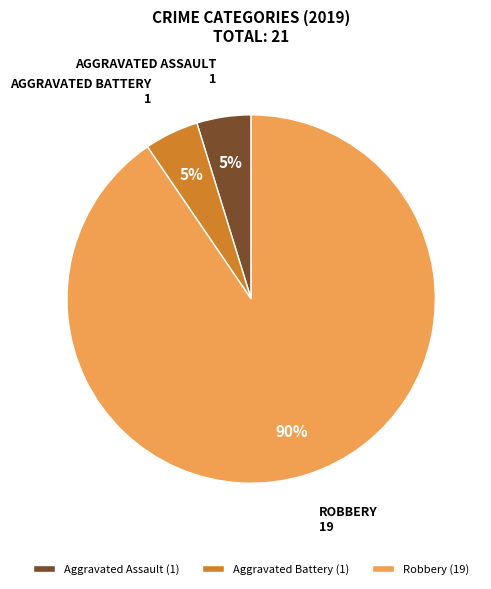

To the nearest percent, what is the combined percentage of Robbery and Aggravated Battery?

95%